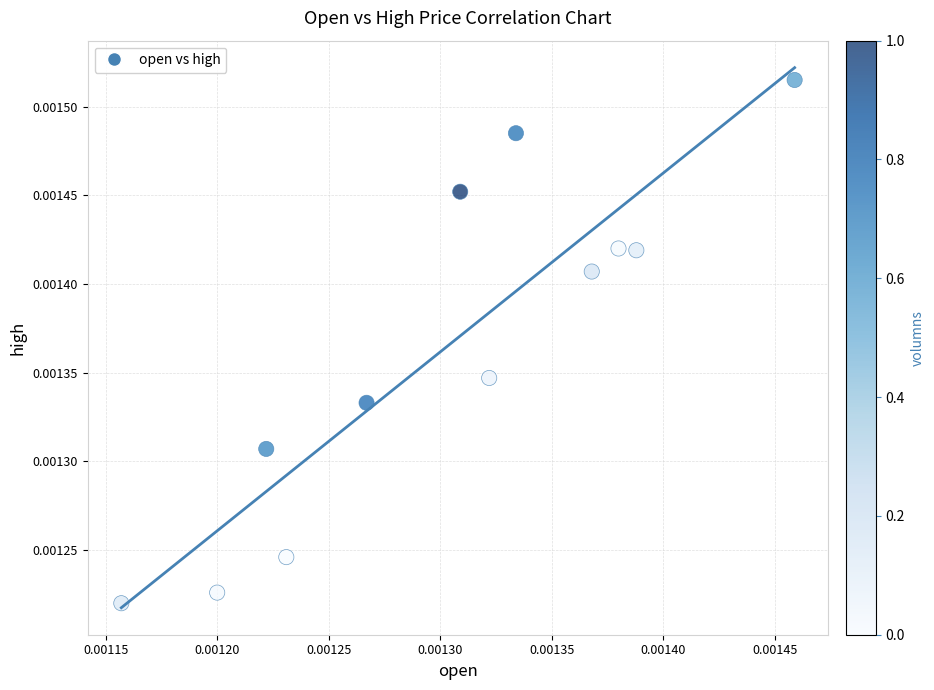

How many points are shown in the scatter plot?

12